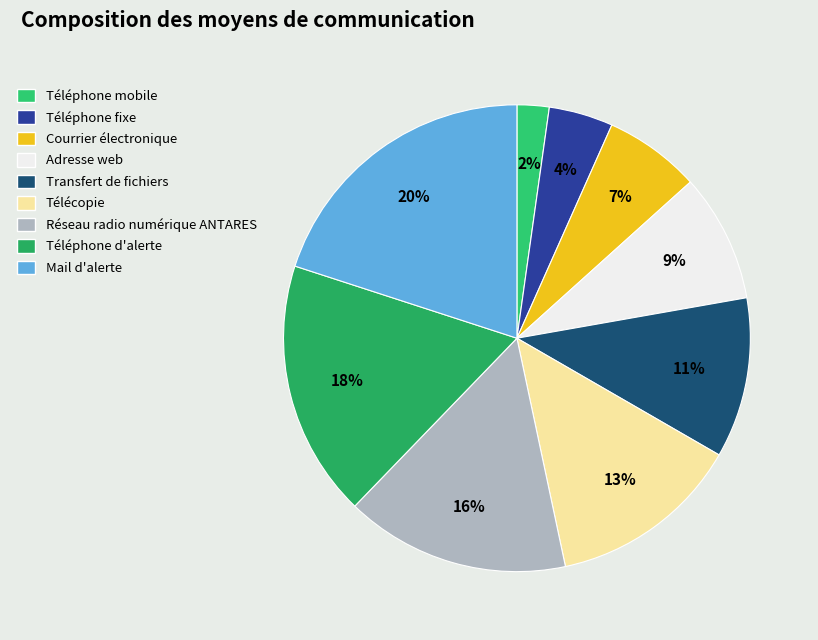

Is there a majority slice in this chart?

No